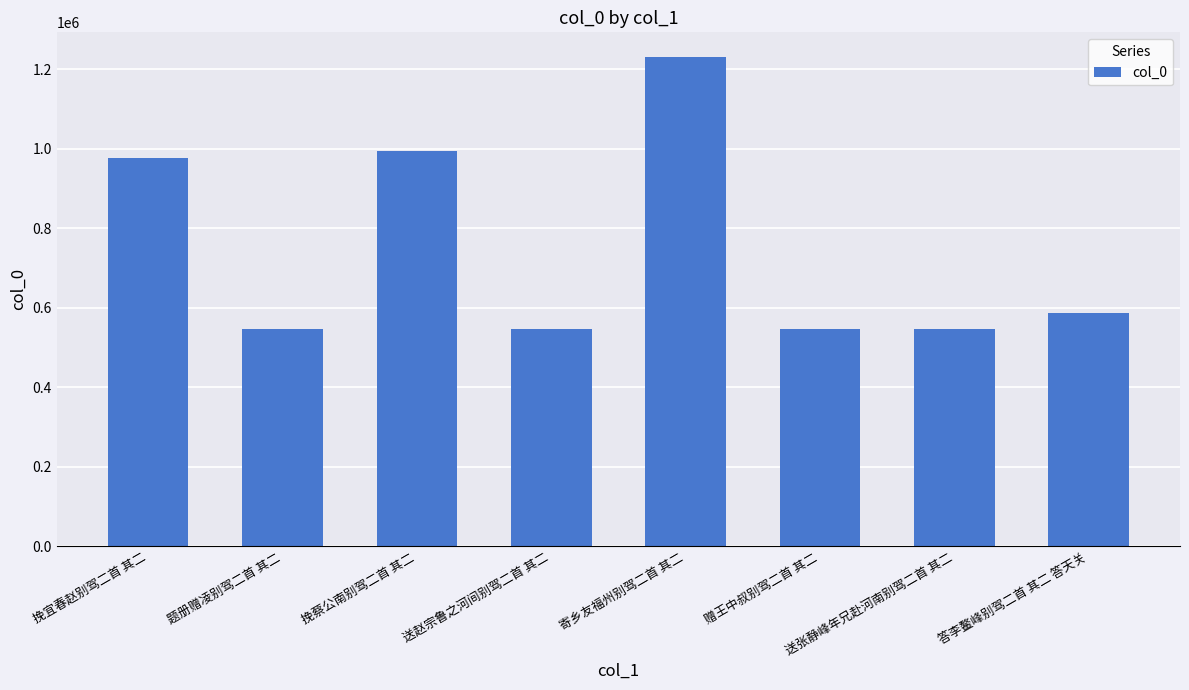

How many bars are there in total?

8